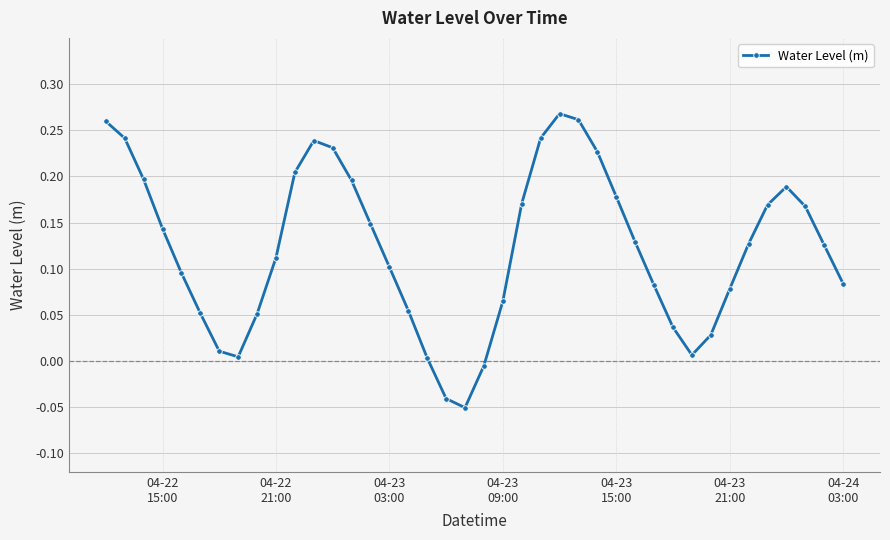

How many points are higher than both their immediate neighbors (excluding endpoints)?

3